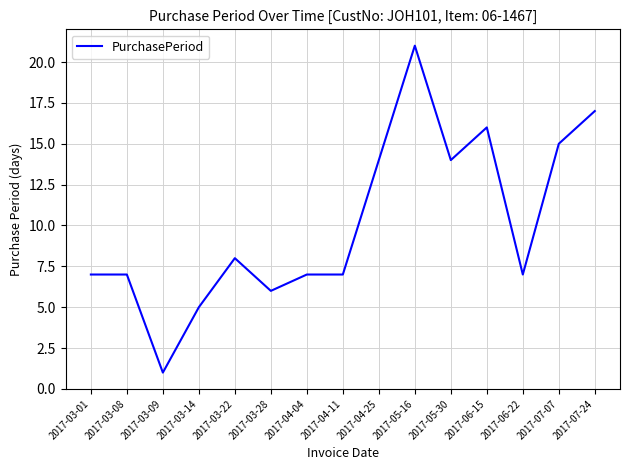

What is the difference between the values at 2017-07-24 and 2017-07-07?

2